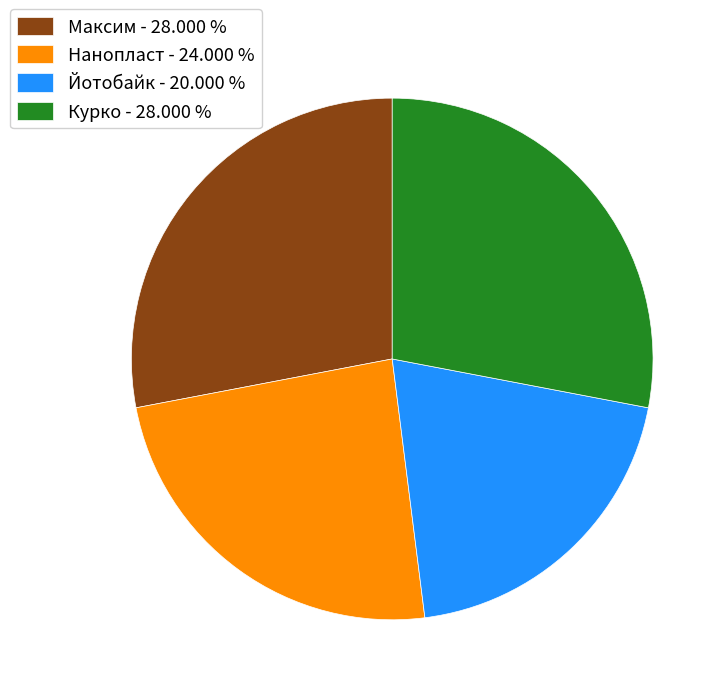

Count the number of slices in the pie.

4